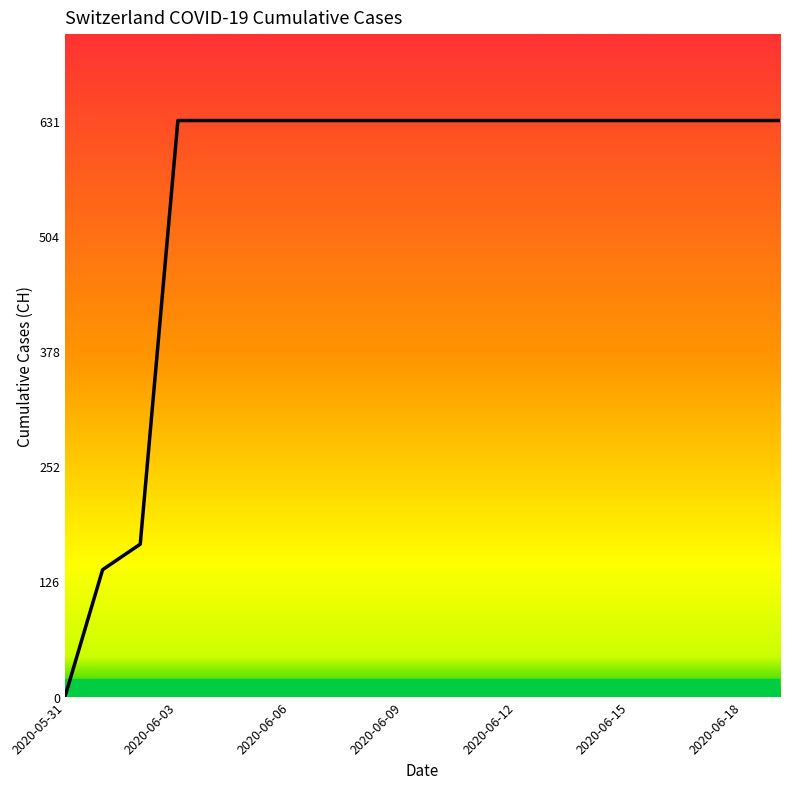

What is the difference between the maximum and minimum values?

631